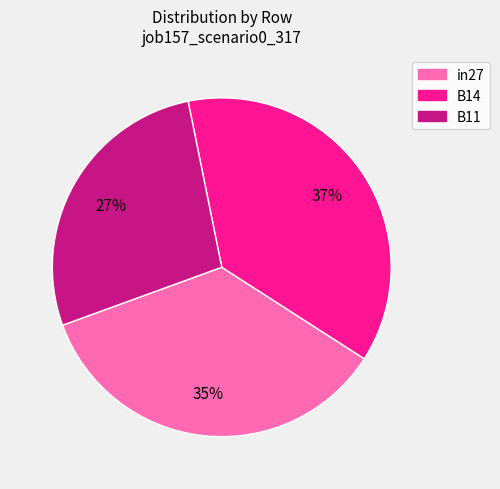

What is the smallest slice in the pie chart?

B11